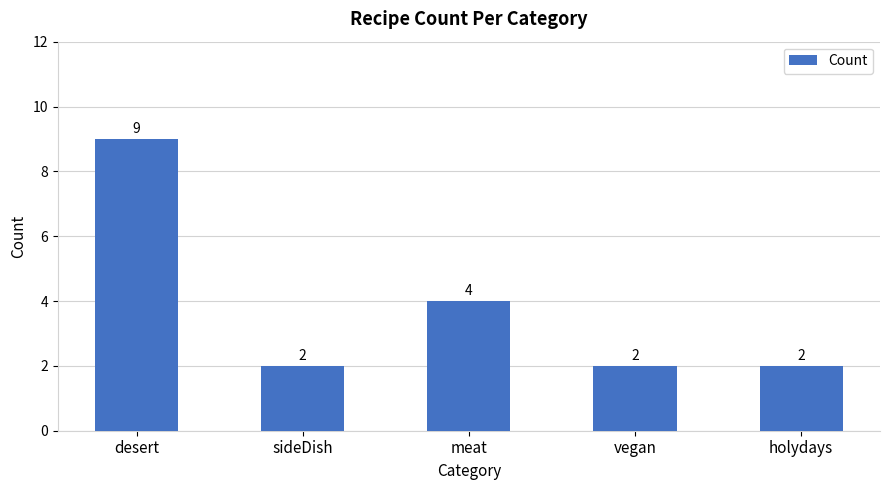

Count the values in the range 2 to 4.

4